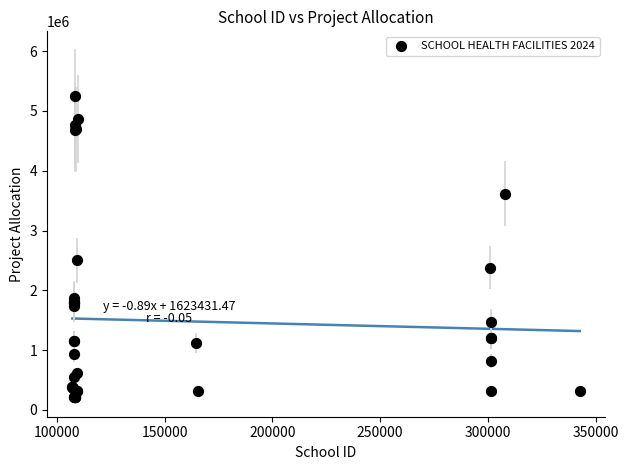

What Y value in the scatter plot is closest to 2730140?

2500000.0